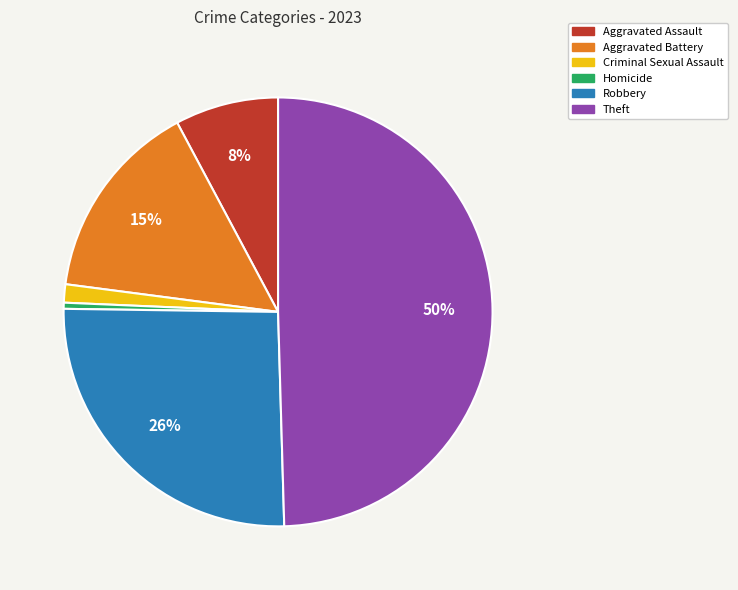

What percentage is the Aggravated Assault slice, to the nearest percent?

8%